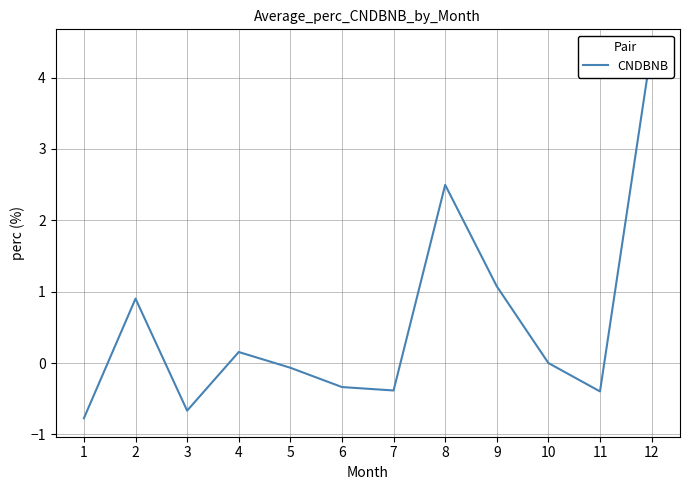

How many values are below zero?

6